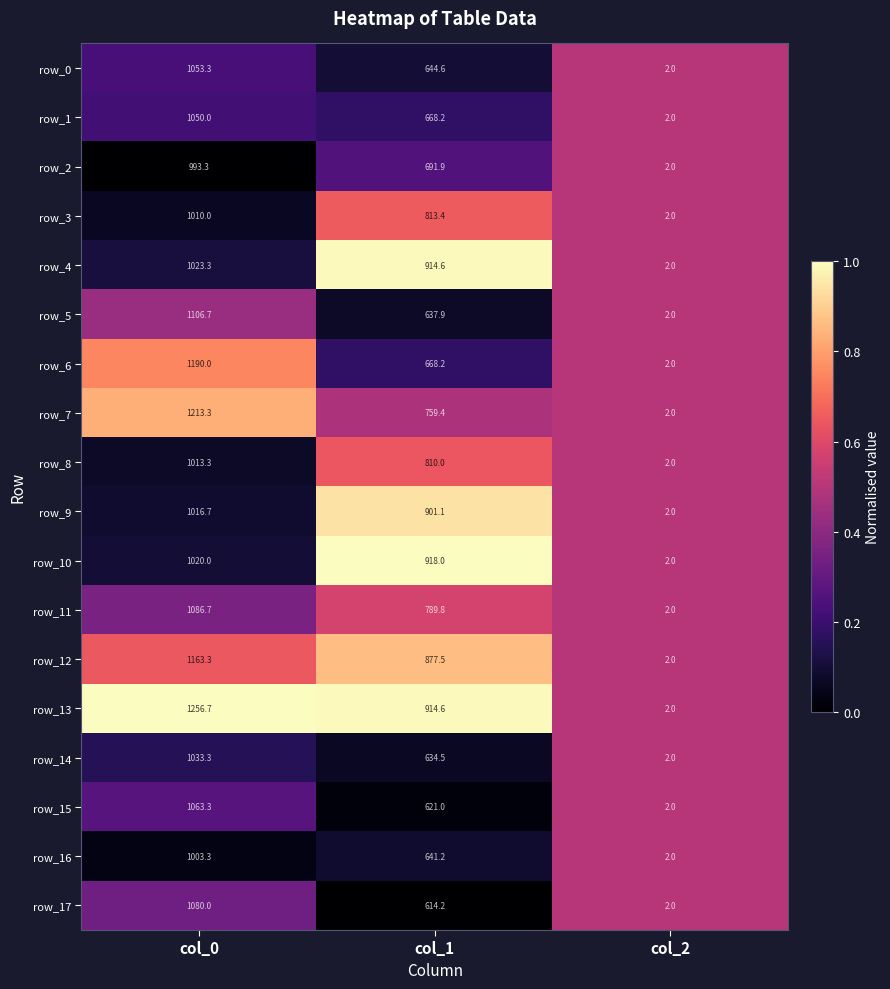

At which label does row_15 reach its peak?

col_0